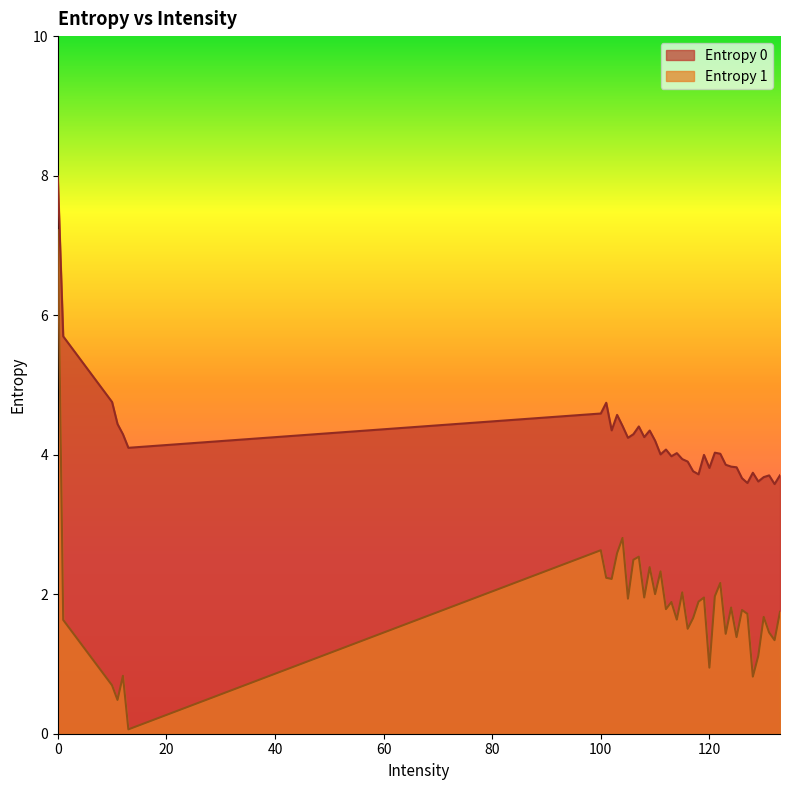

Which has a higher value, 116 or 114?

114